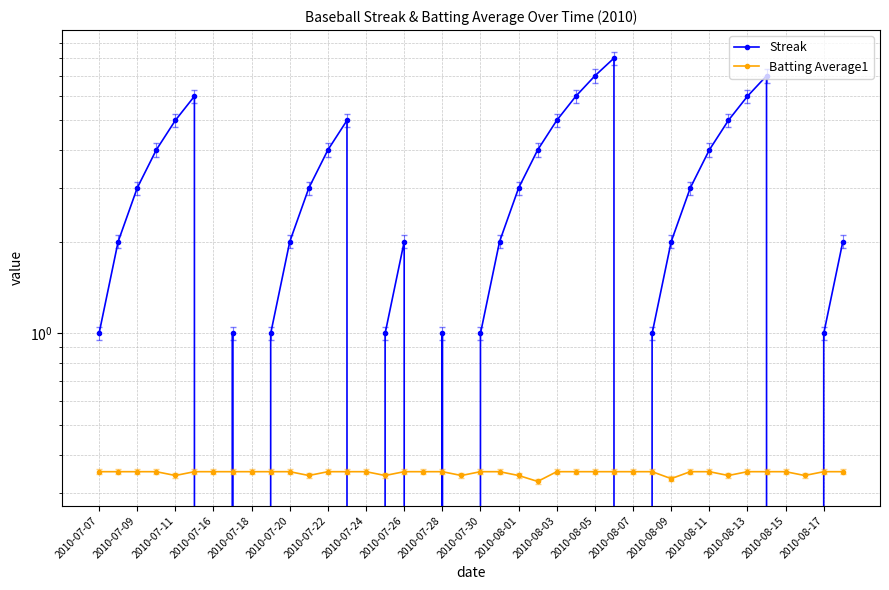

At 2010-07-16, list the series in order from smallest to largest.

Batting Average1, Streak